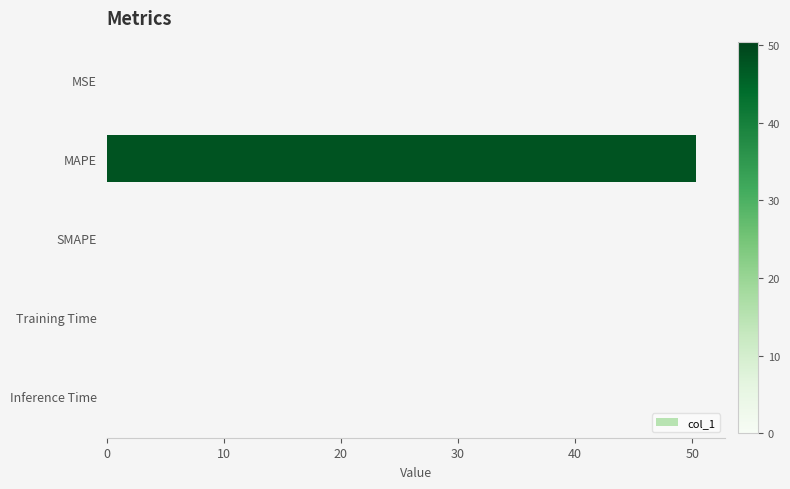

What value does the data have at MAPE?

50.3